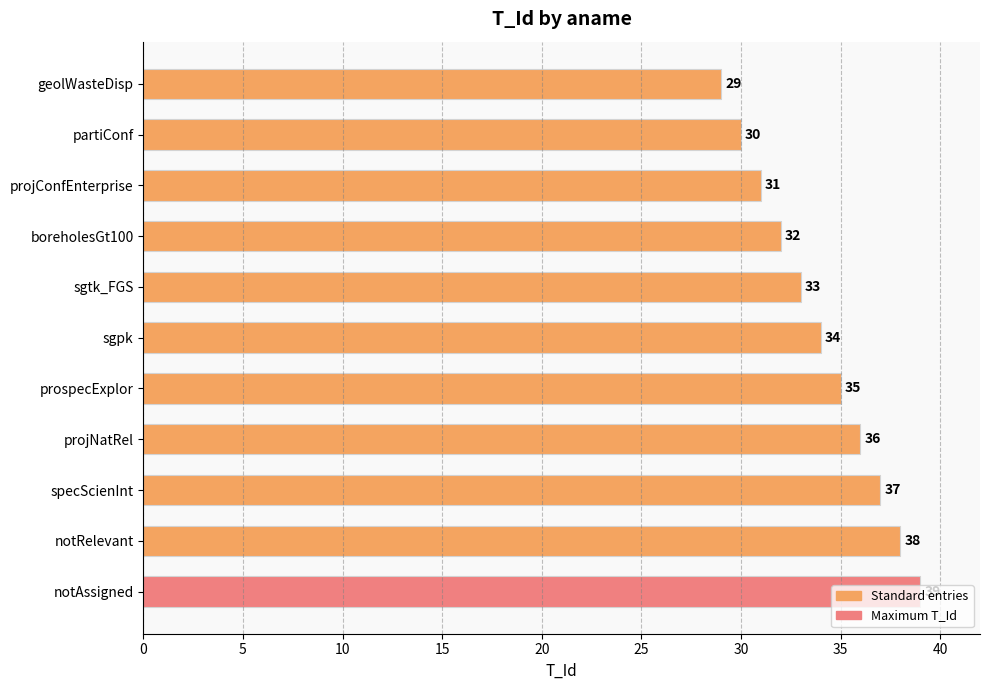

What is the maximum value shown in the chart?

39